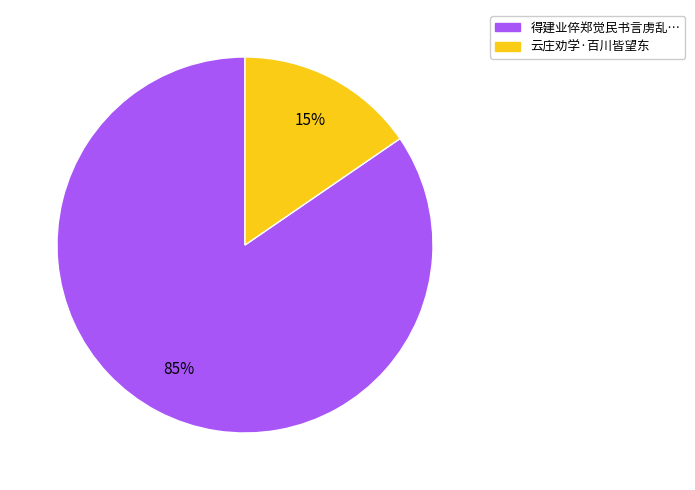

Is there any slice that represents more than half of the pie?

Yes